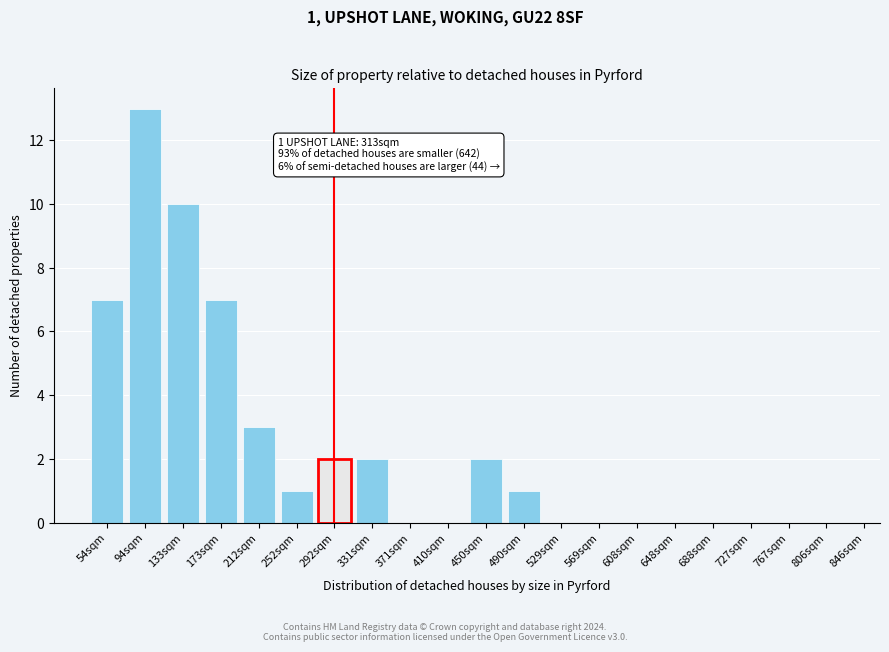

Reading left to right, what are all the values shown in this chart?

54sqm=7	94sqm=13	133sqm=10	173sqm=7	212sqm=3	252sqm=1	292sqm=2	331sqm=2	371sqm=0	410sqm=0	450sqm=2	490sqm=1	529sqm=0	569sqm=0	608sqm=0	648sqm=0	688sqm=0	727sqm=0	767sqm=0	806sqm=0